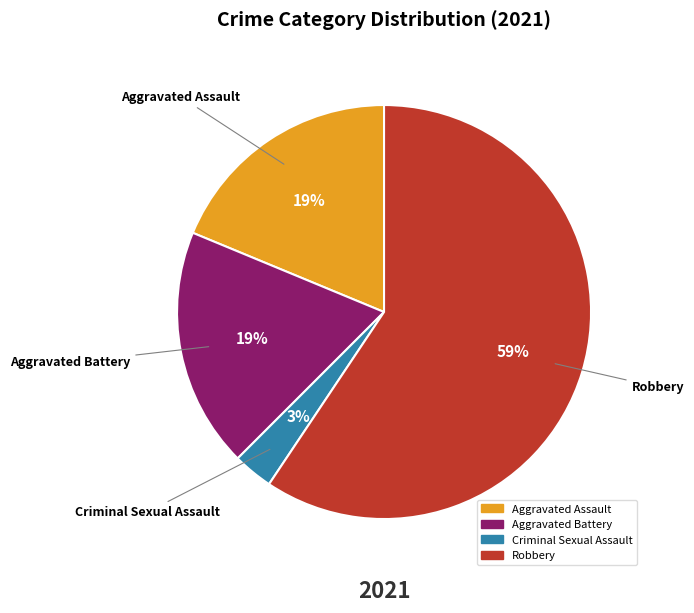

True or false: Robbery accounts for 46% of the total.

False